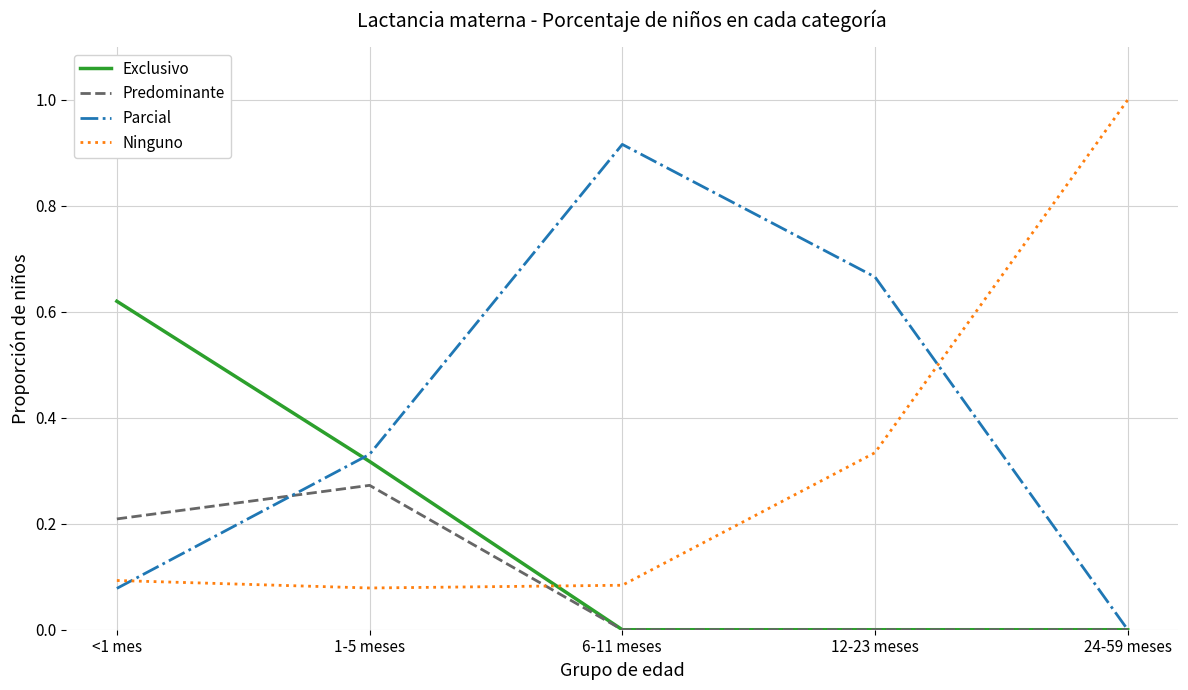

Is it true that Ninguno equals 1.5 at 24-59 meses?

False